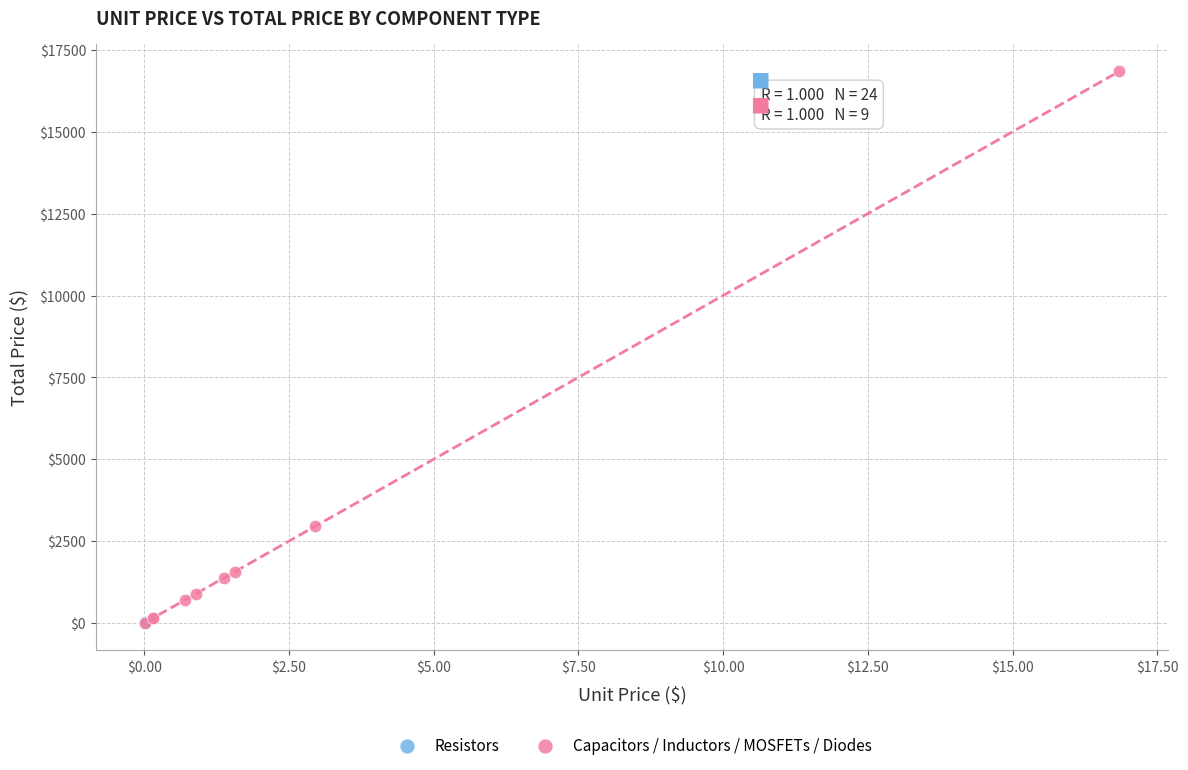

Which series reaches the maximum Y coordinate?

Capacitors / Inductors / MOSFETs / Diodes